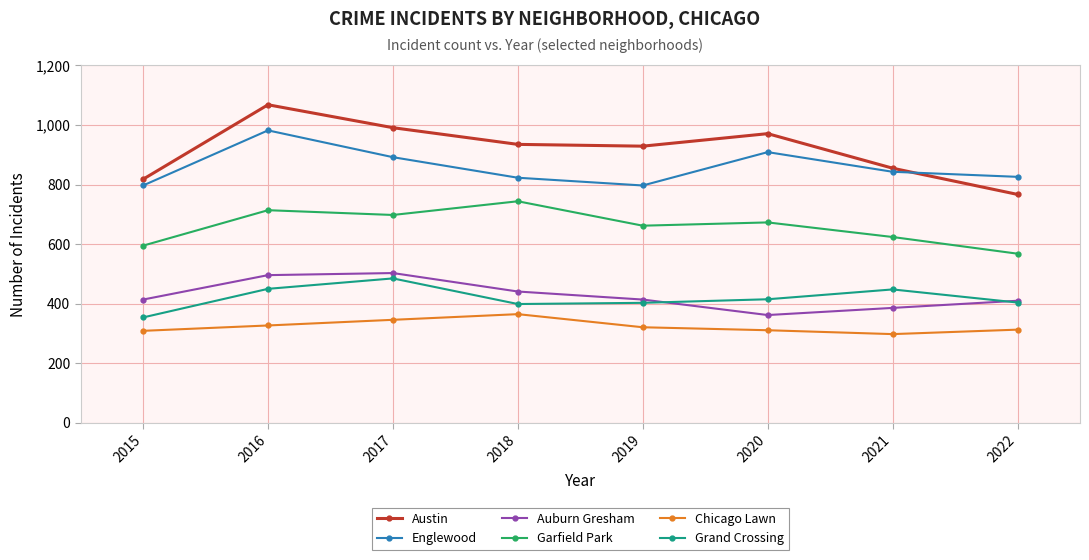

True or false: Austin and Garfield Park cross at least once.

False